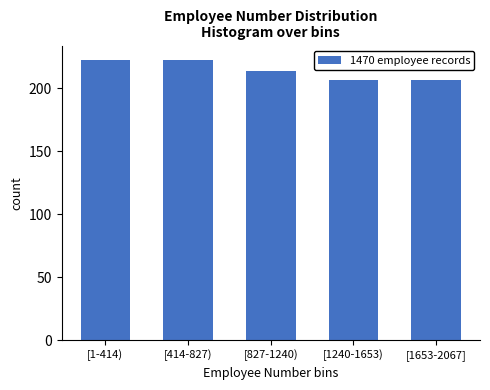

Reading left to right, extract all data points from this chart.

[1-414)=223	[414-827)=223	[827-1240)=214	[1240-1653)=207	[1653-2067]=207